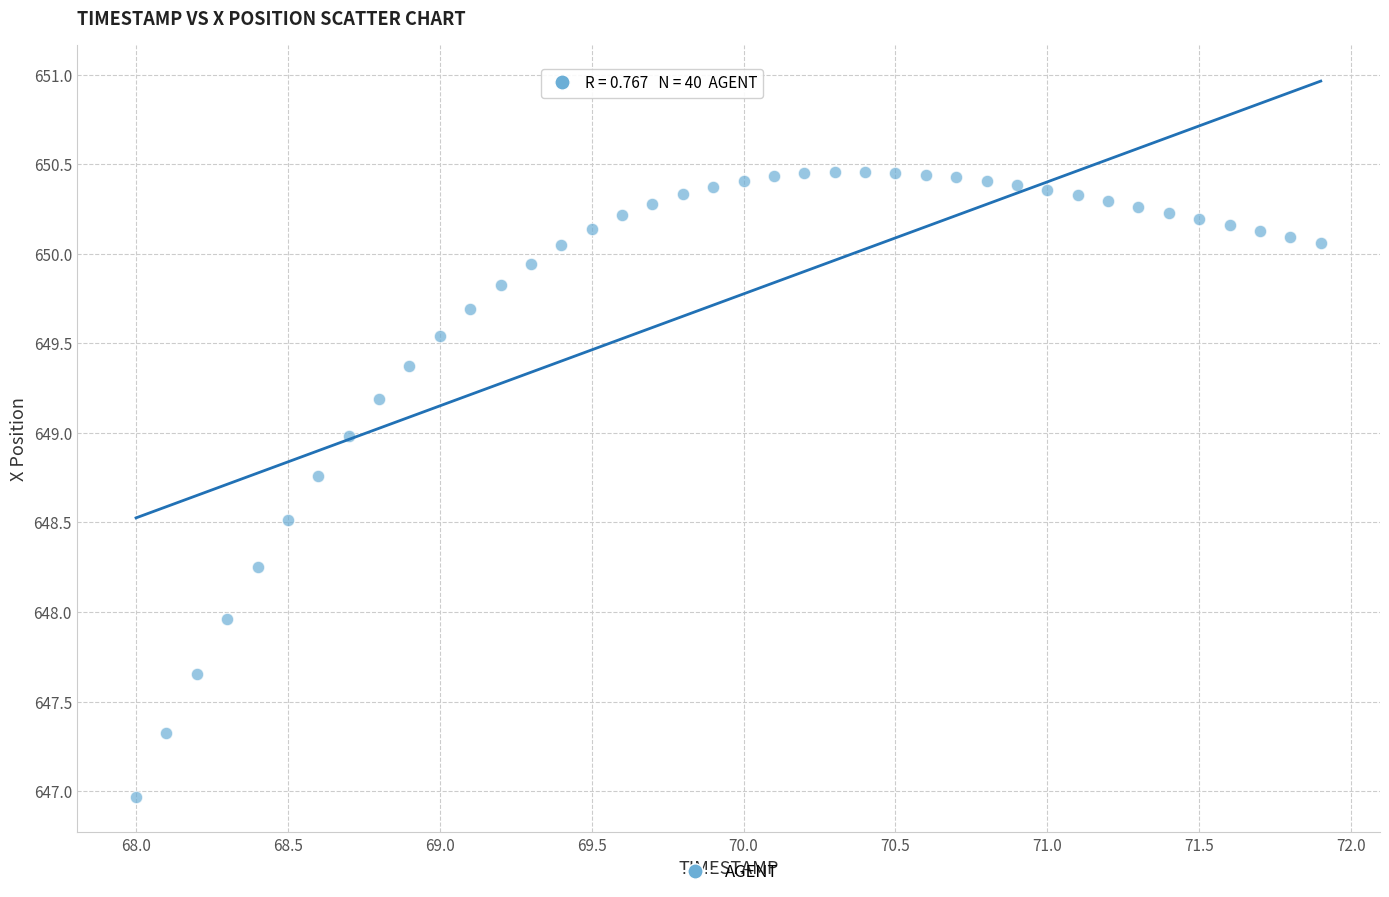

What is the range of Y values (max minus min)?

3.5